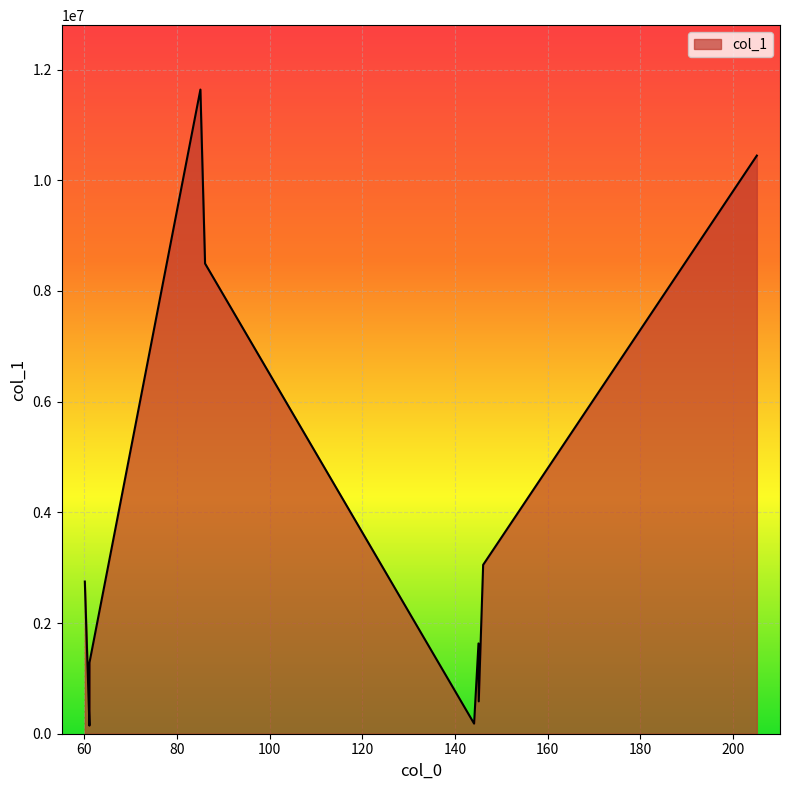

What is the difference between the maximum and minimum values?

11491677.9